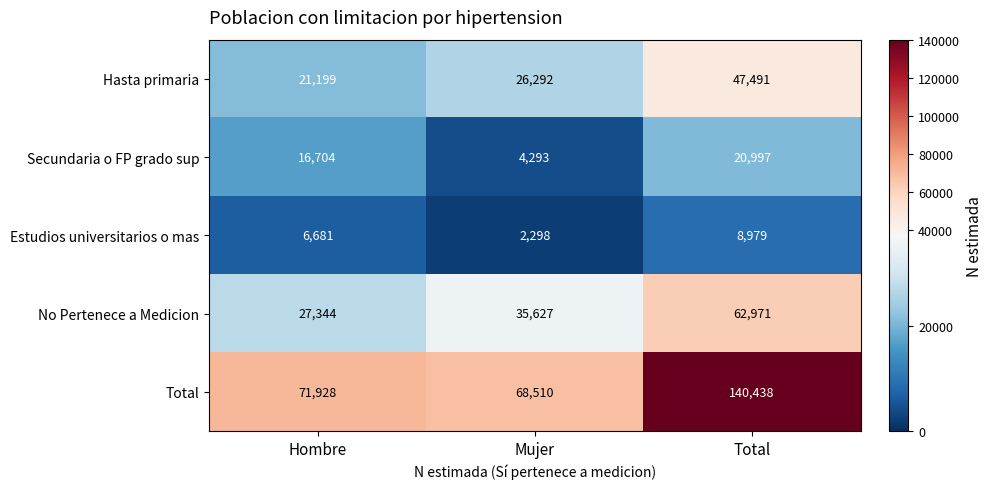

At which category is the sum across all series the highest?

Total